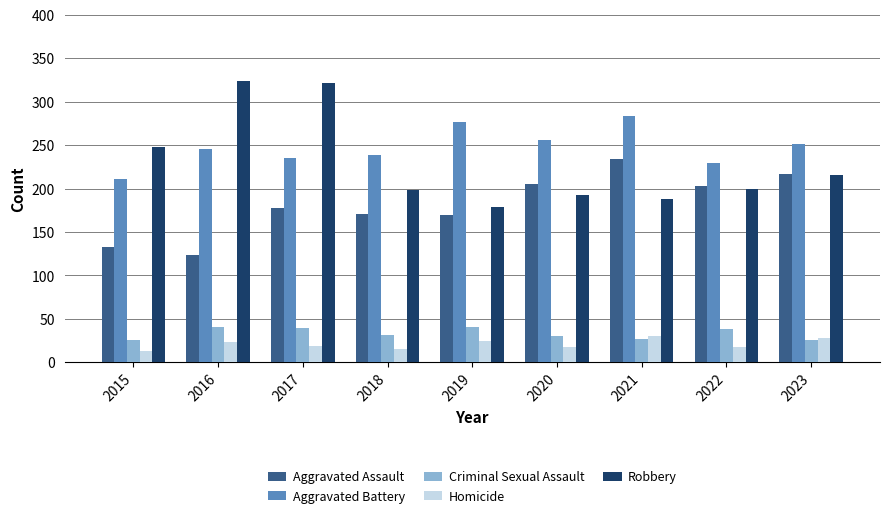

At how many categories does at least one series exceed 199?

9